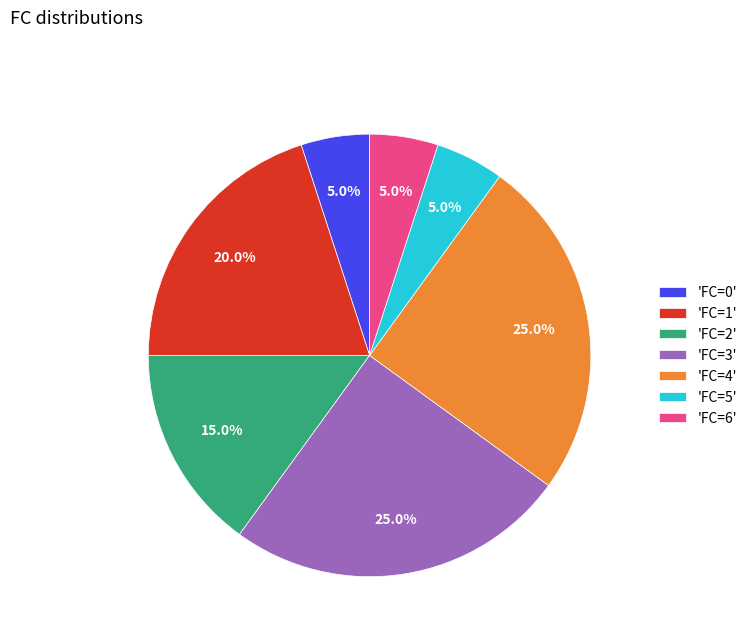

Does 'FC=5' account for over 50% of the chart?

No